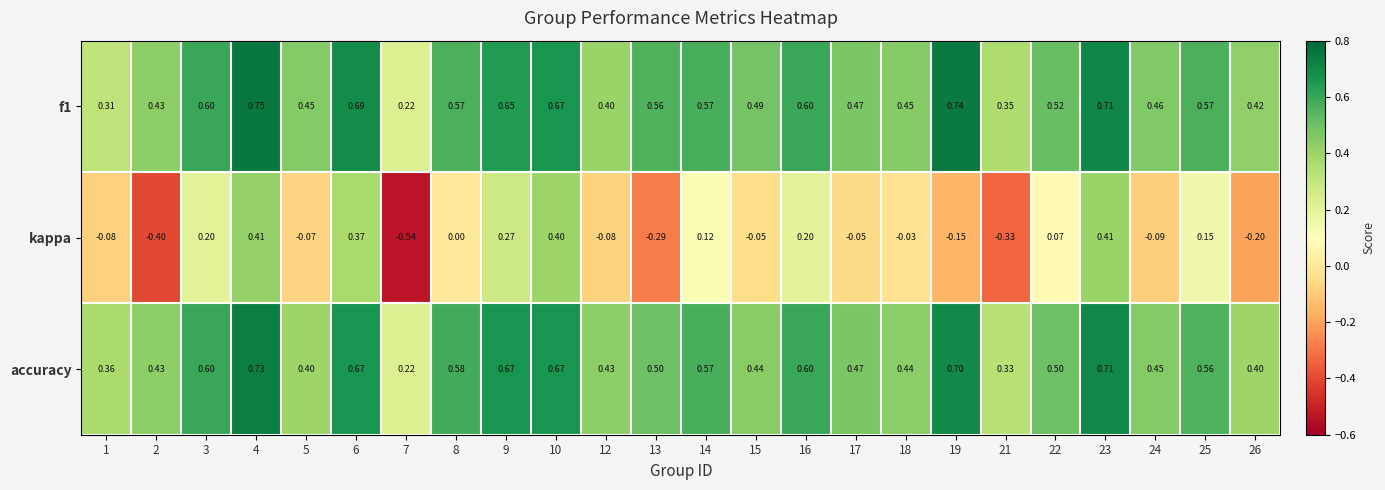

What is the spread (max minus min) of values at 26?

0.6